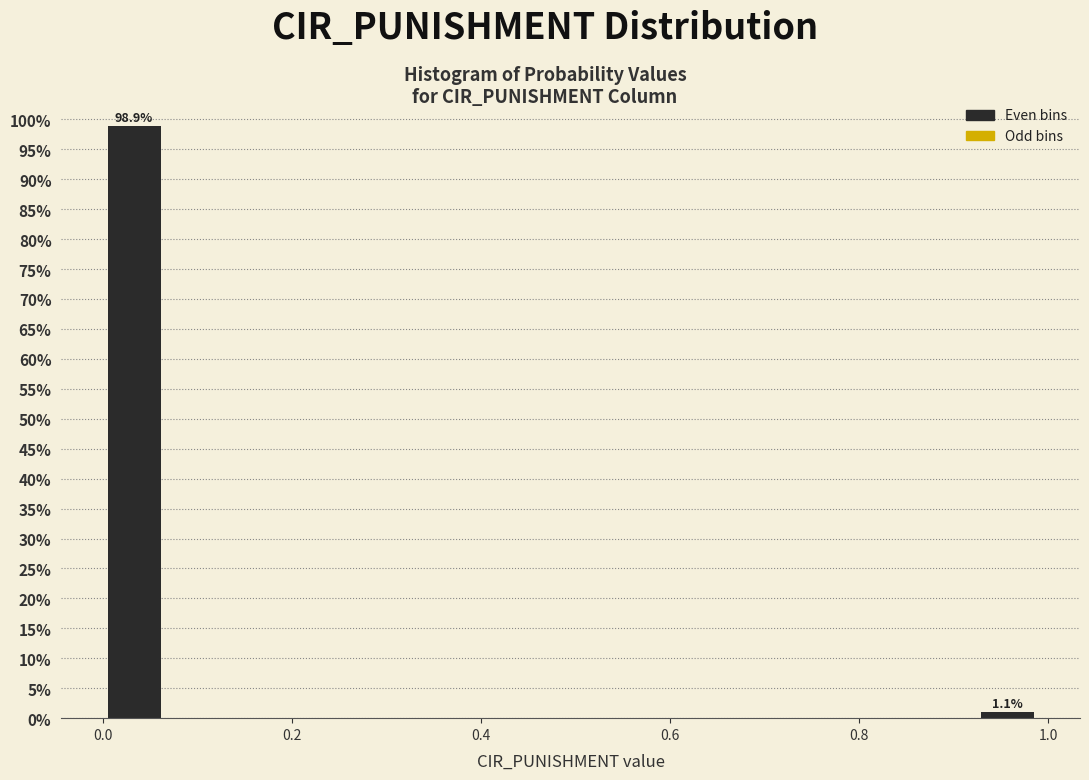

Around what value on the x-axis is the tallest bar? Give the approximate position of its centre, as read against the axis.

0.04